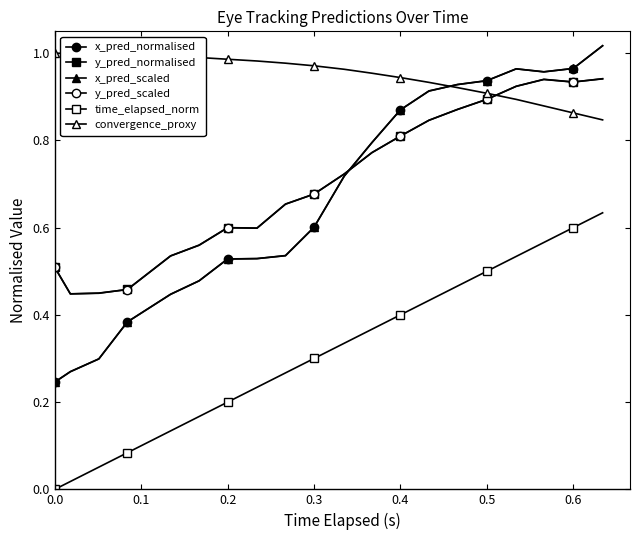

What is the average value of the convergence_proxy series?

0.9